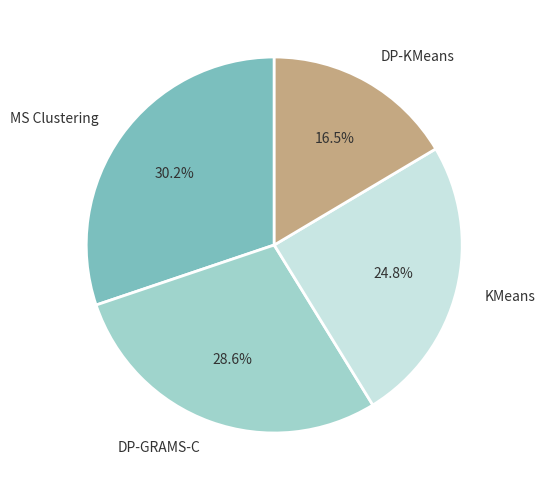

To the nearest percent, what portion does MS Clustering represent?

30%